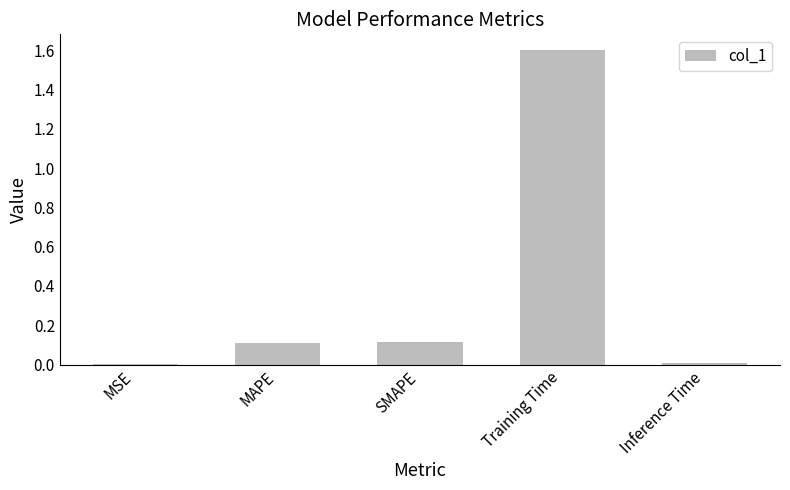

What is the greatest value displayed?

1.6